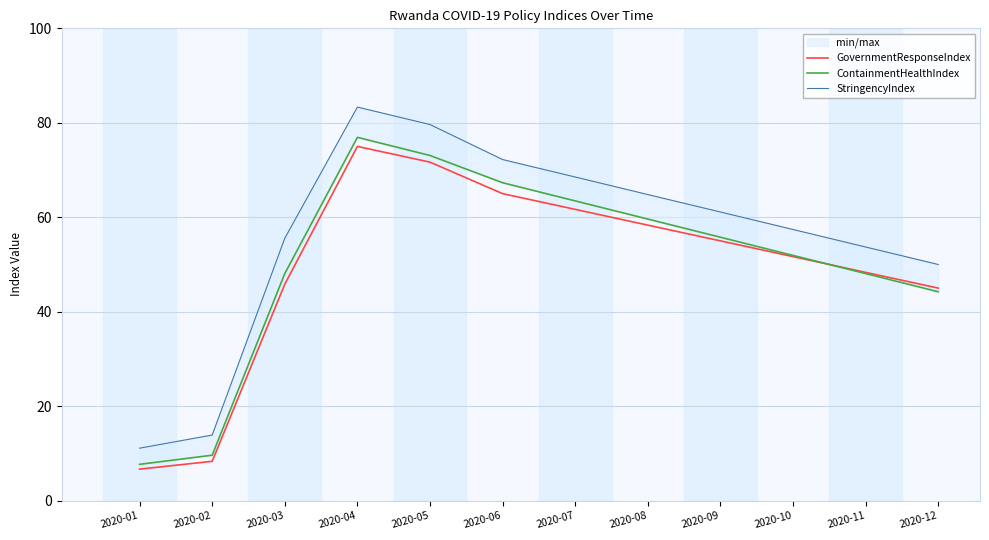

The value of ContainmentHealthIndex at 2020-08 is 59.6. True or false?

True